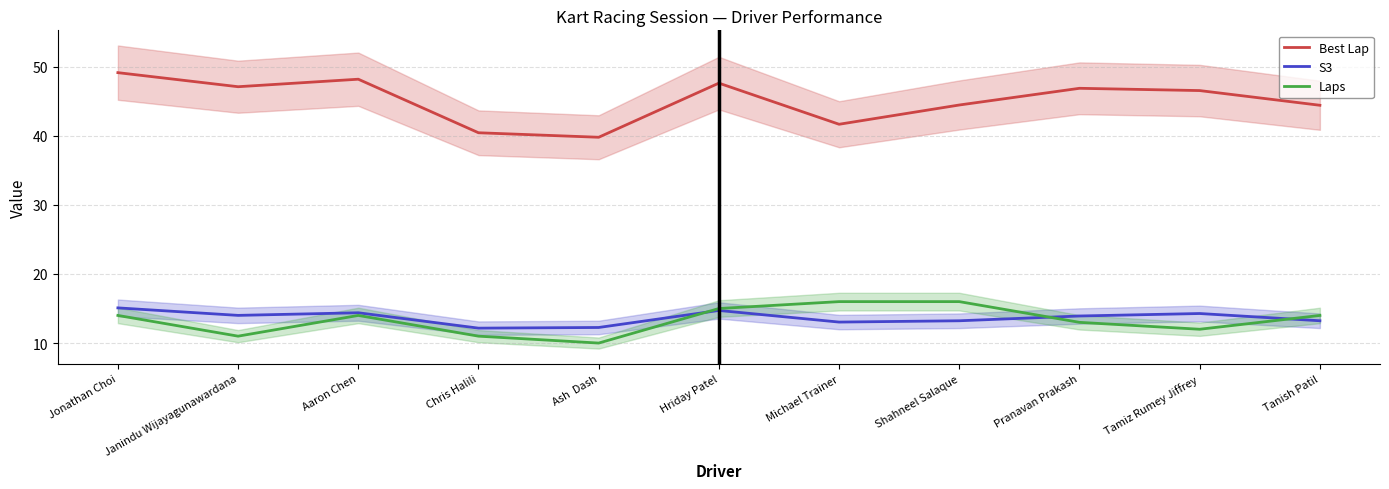

True or false: S3 and Best Lap cross at least once.

False